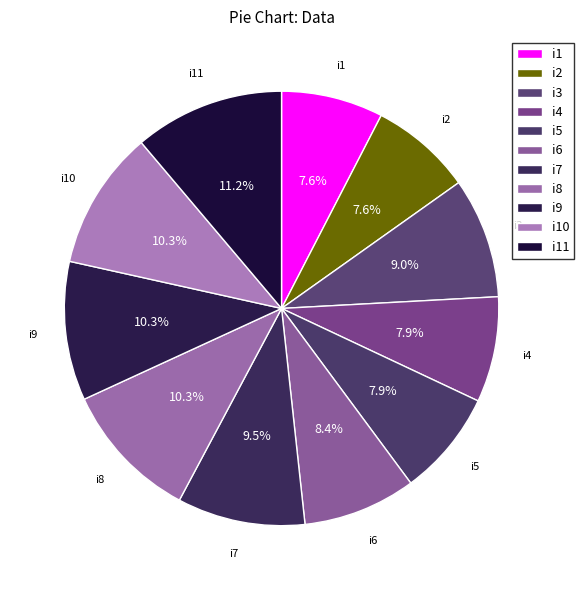

How many segments does this pie chart have?

11